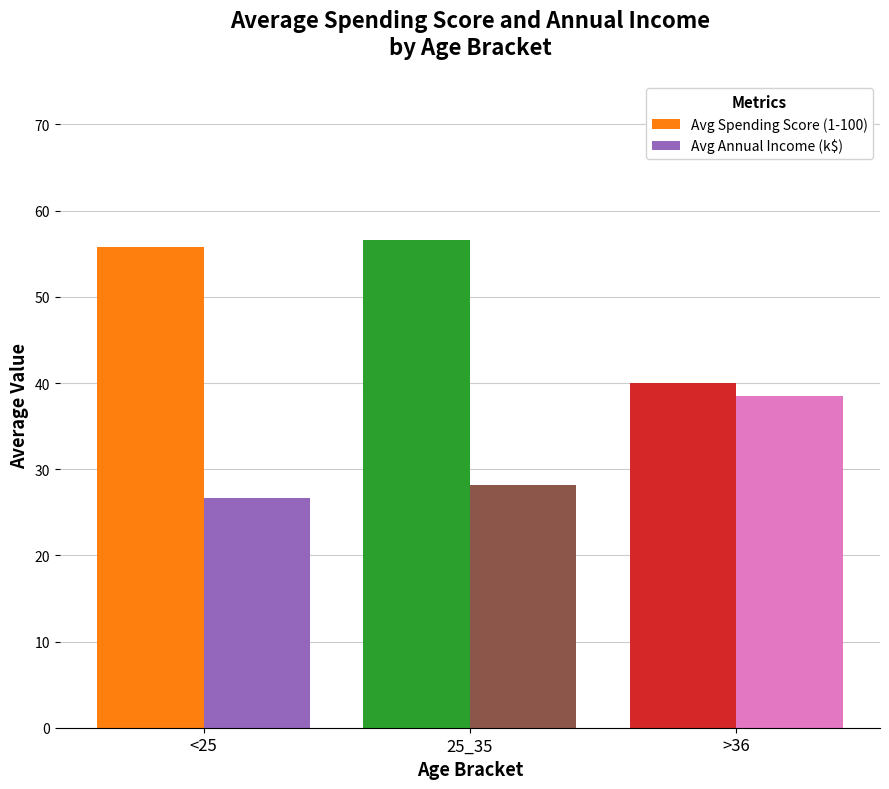

What is the average value of the Avg Annual Income (k$) series?

31.1